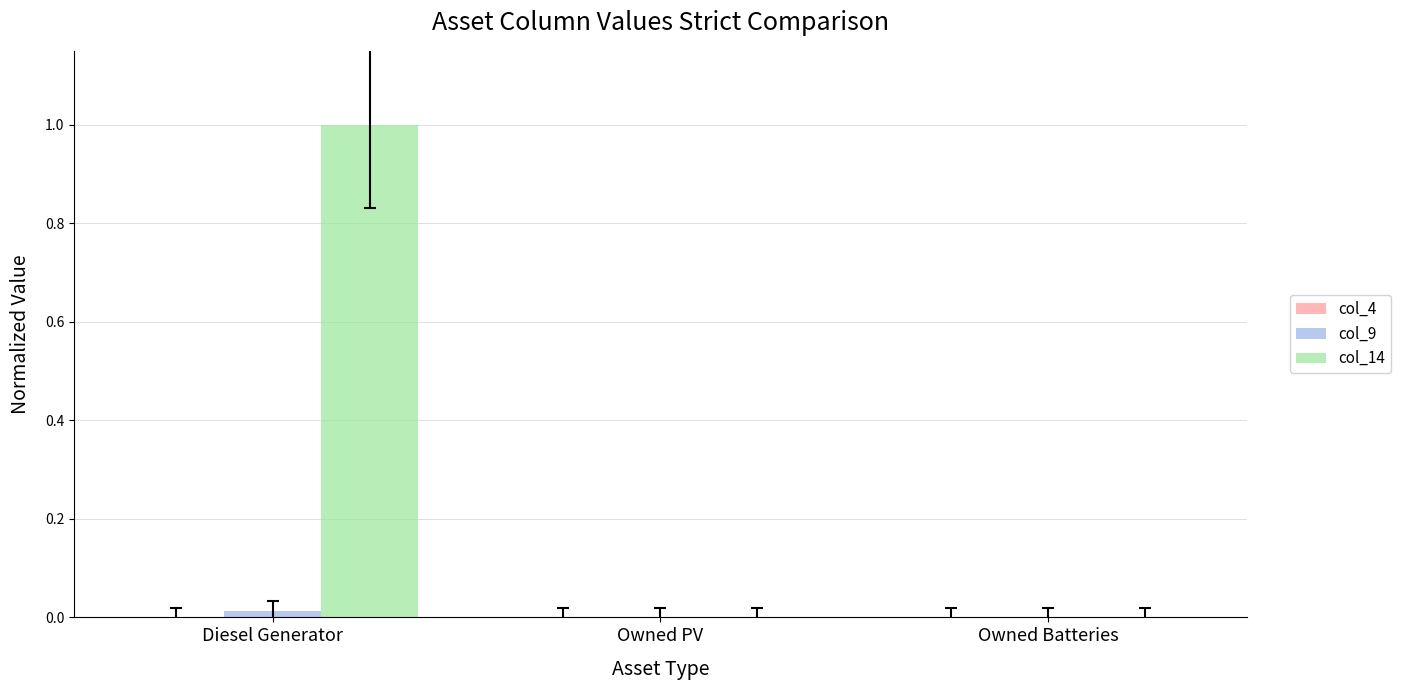

What is the maximum value shown in the chart?

1.0